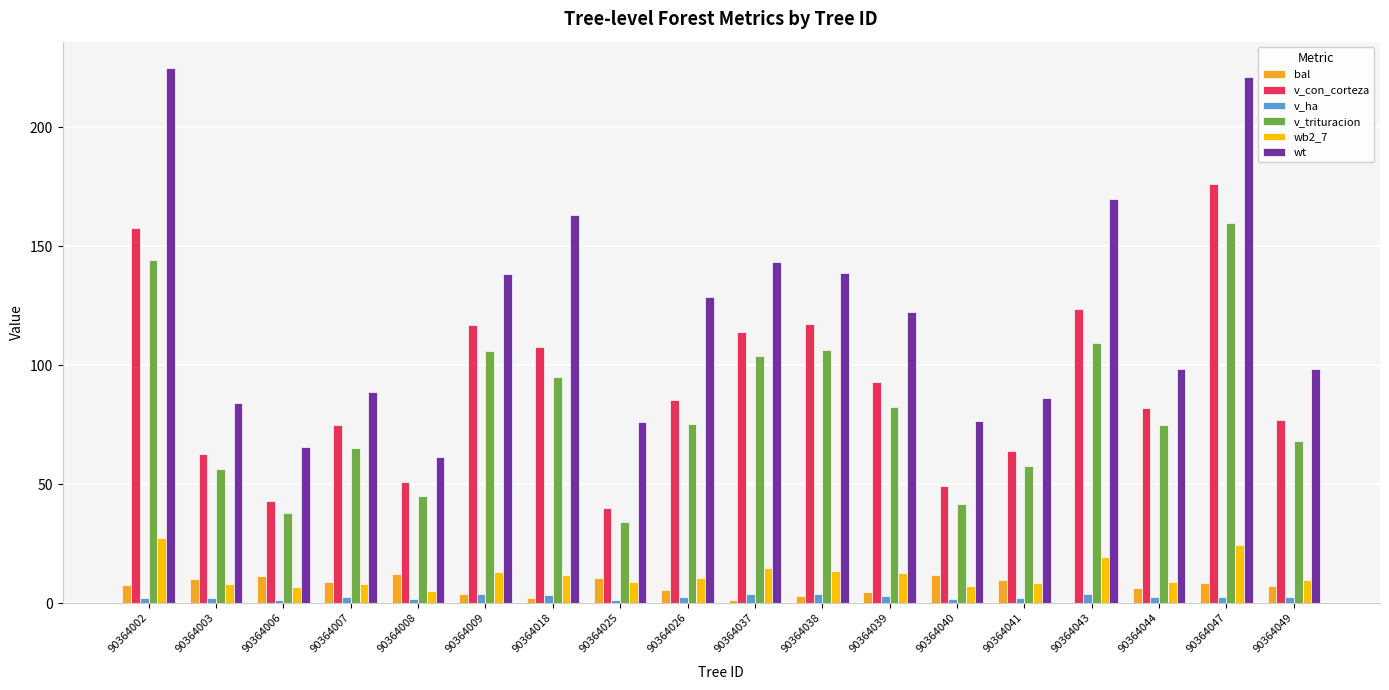

What is the sum of all v_ha values?

46.1